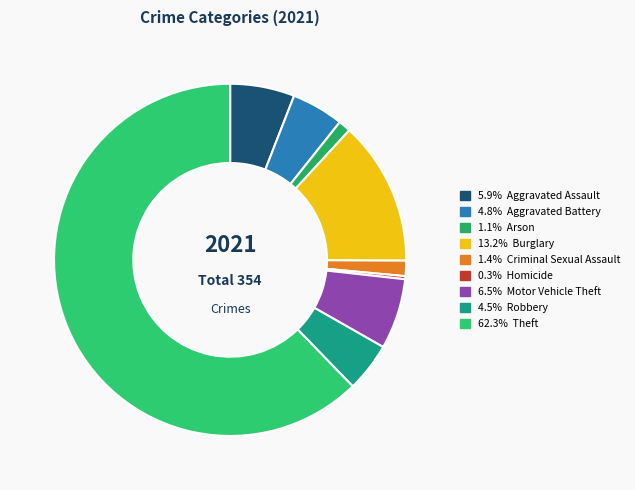

Count the number of slices in the pie.

9